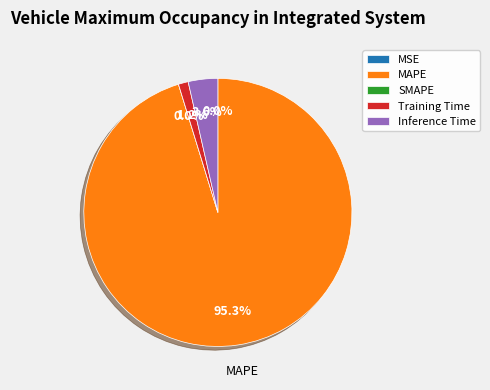

What percentage is the Training Time slice, to the nearest percent?

1%